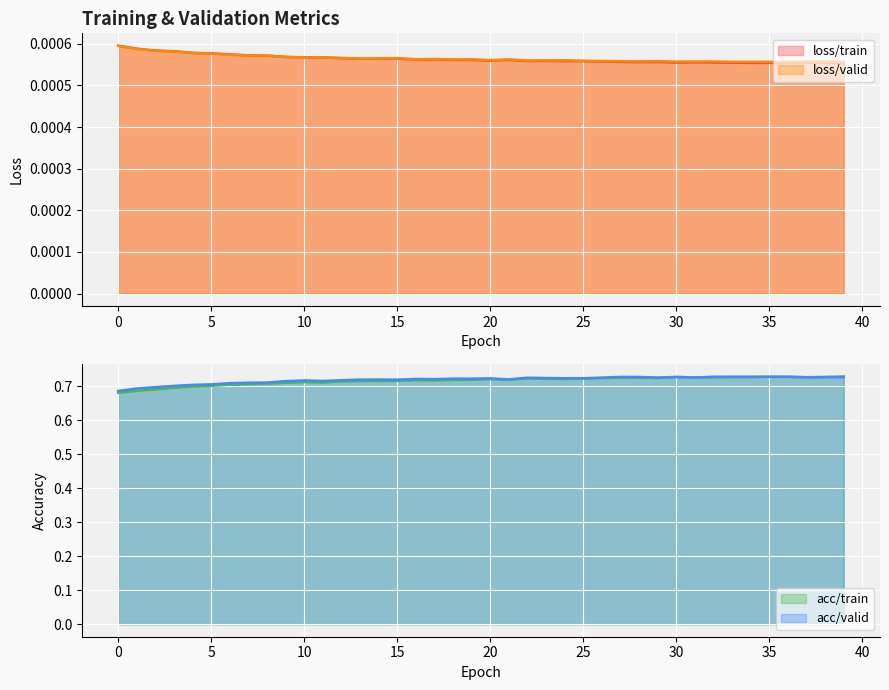

Where is the first local minimum for loss/valid?

10